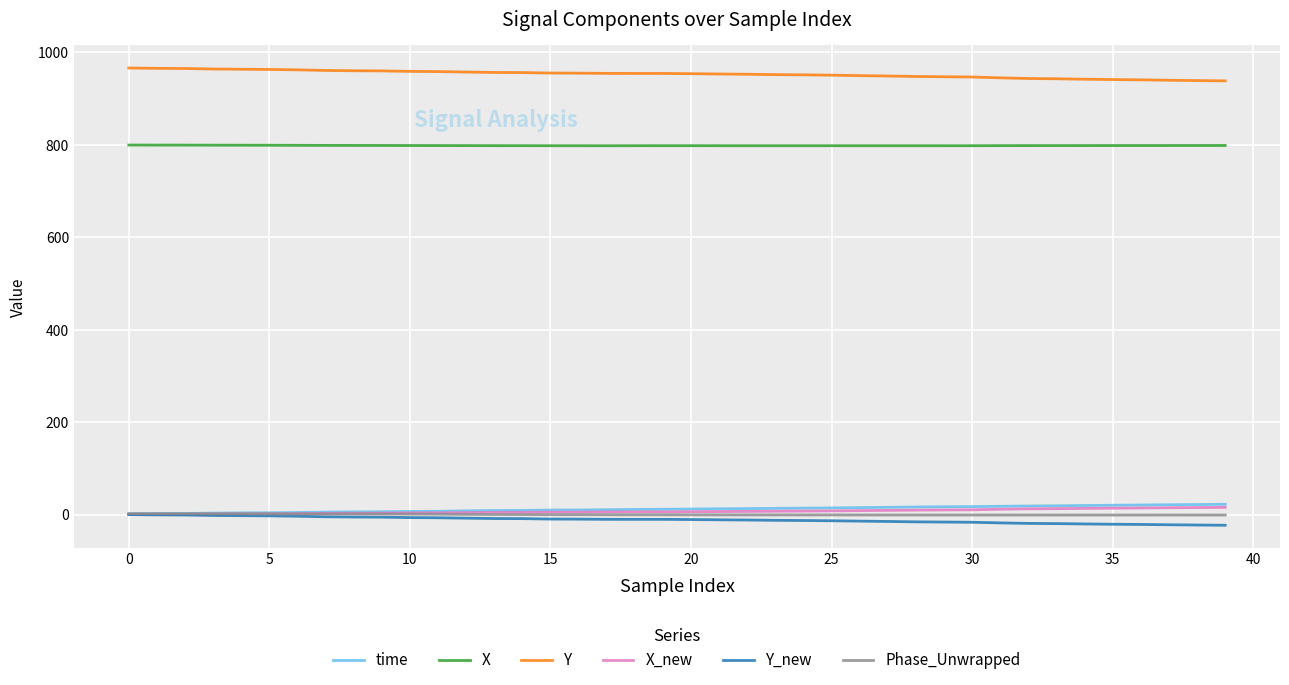

True or false: Phase_Unwrapped and Y intersect in this chart.

False